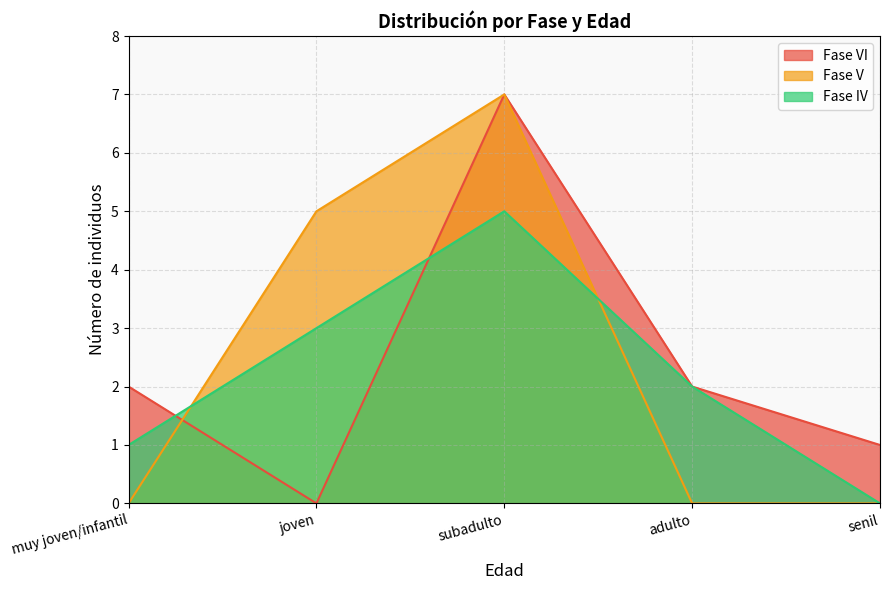

What is the value of the Fase IV point at the 1st from the left?

1